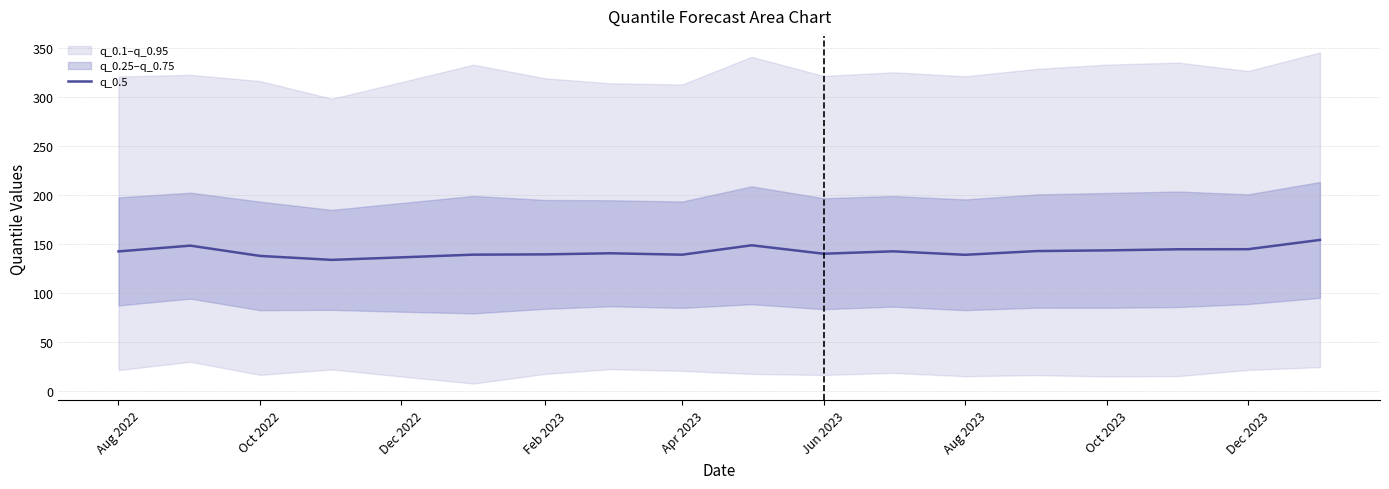

The value of q_0.5 at Aug 2022 is 142.6. True or false?

True